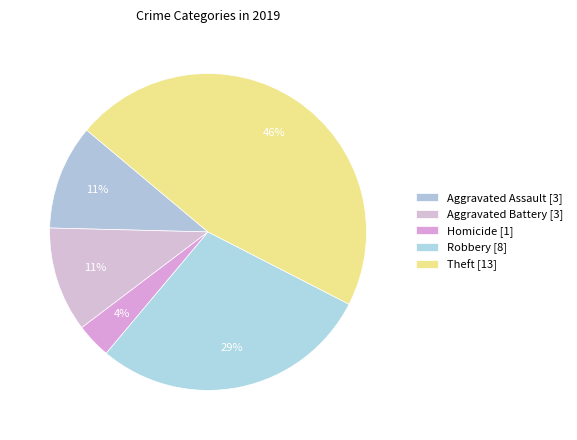

How many slices are in this pie chart?

5